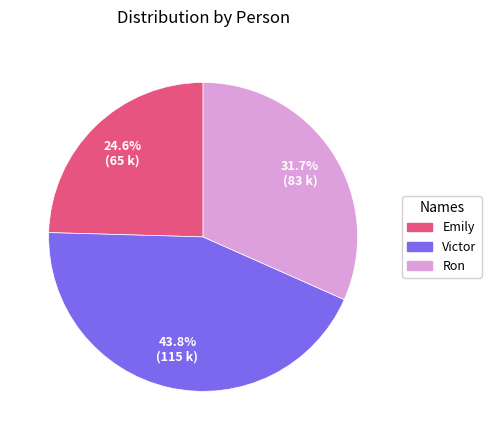

Is there a majority slice in this chart?

No